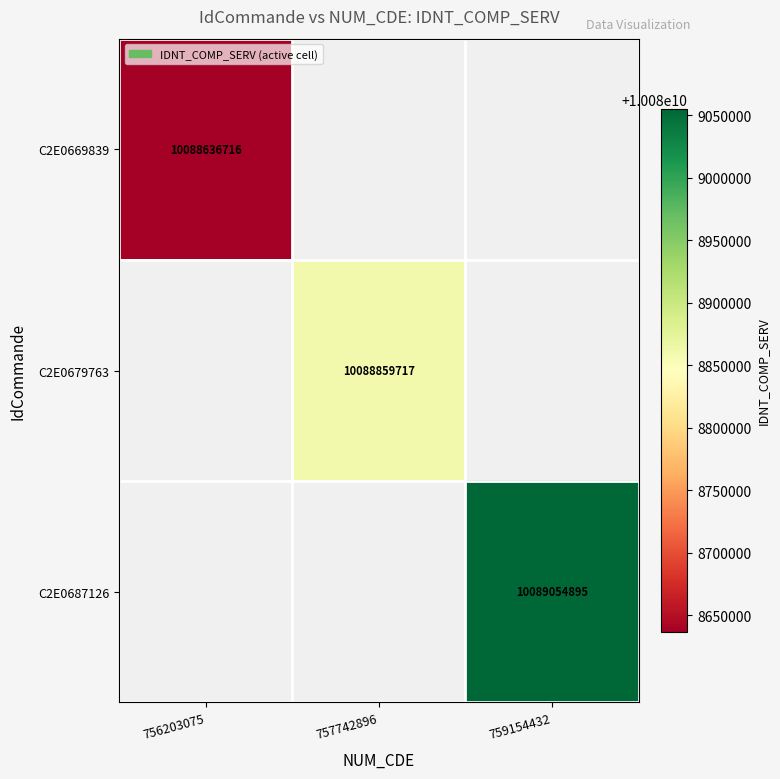

True or false: C2E0669839 has a value of 10088636716 at 756203075.

True